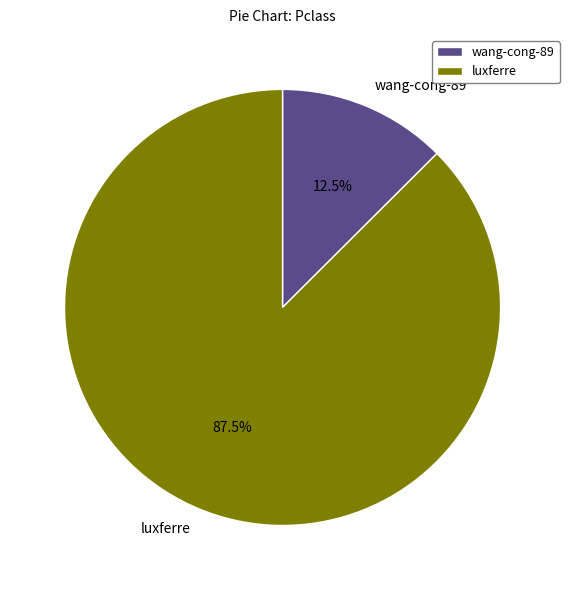

Is it true that luxferre is 95% of the pie?

False